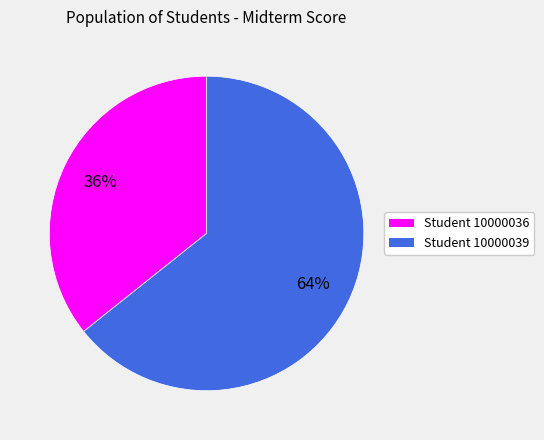

Rank the categories by value from highest to lowest.

Student 10000039, Student 10000036